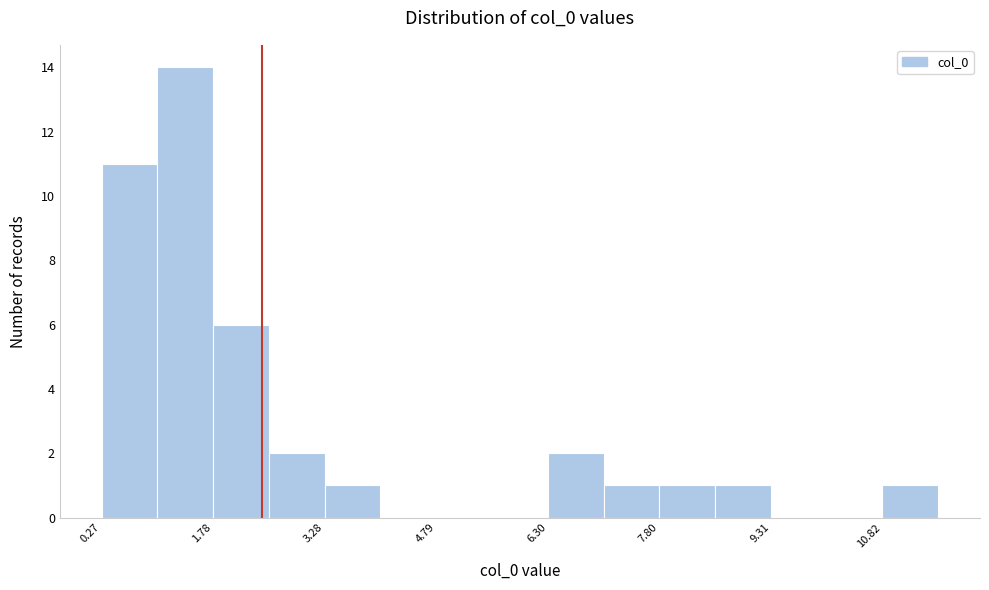

Read against the x-axis, roughly where is the centre of the tallest bar?

1.4